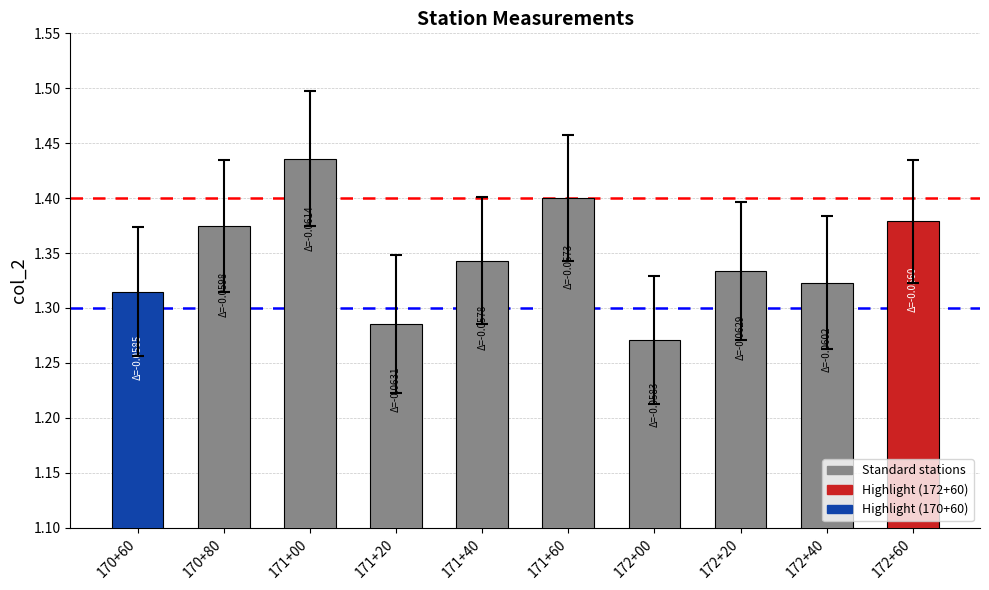

What is the label of the 5th bar from the left?

171+40